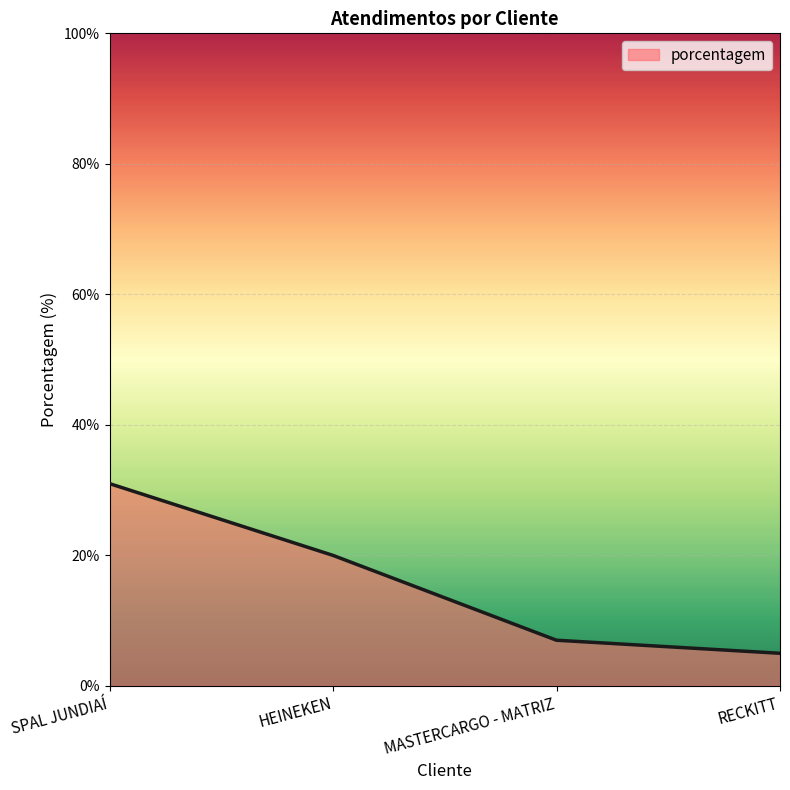

What is the smallest value displayed?

5